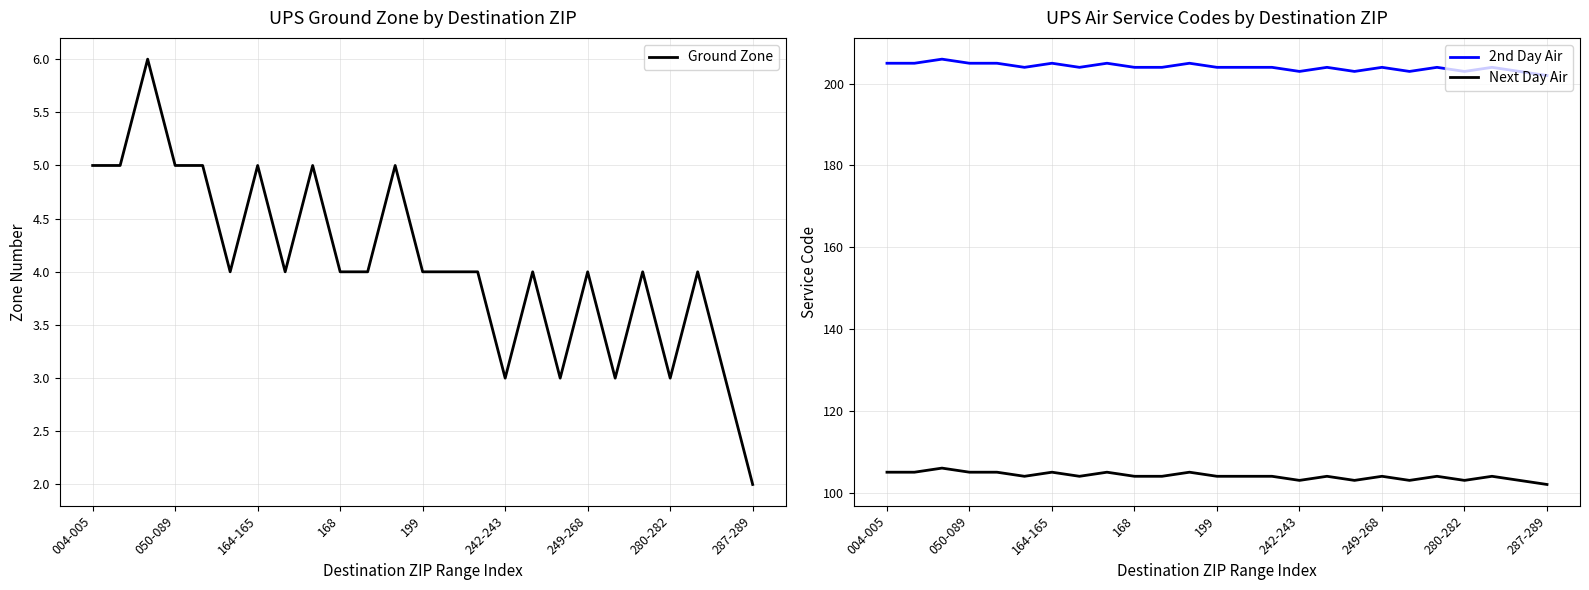

What is the lowest value of the Next Day Air series?

102